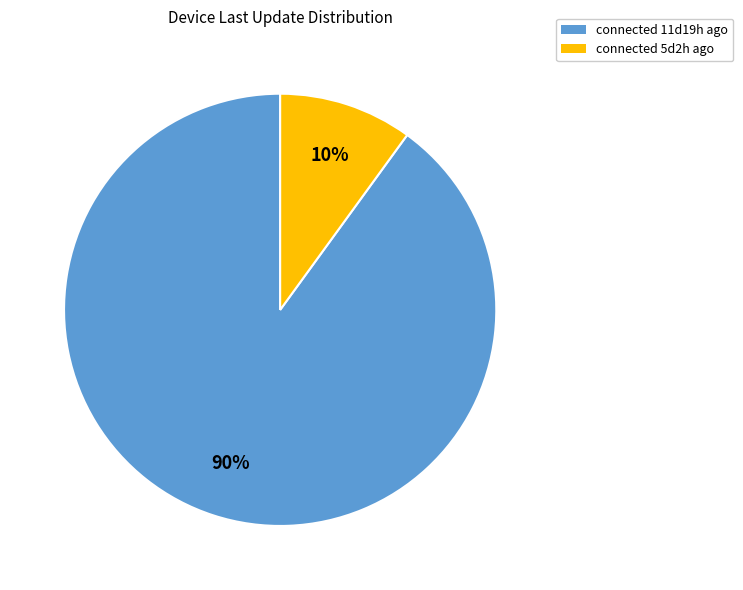

To the nearest percent, what percentage of the pie is connected 5d2h ago?

10%